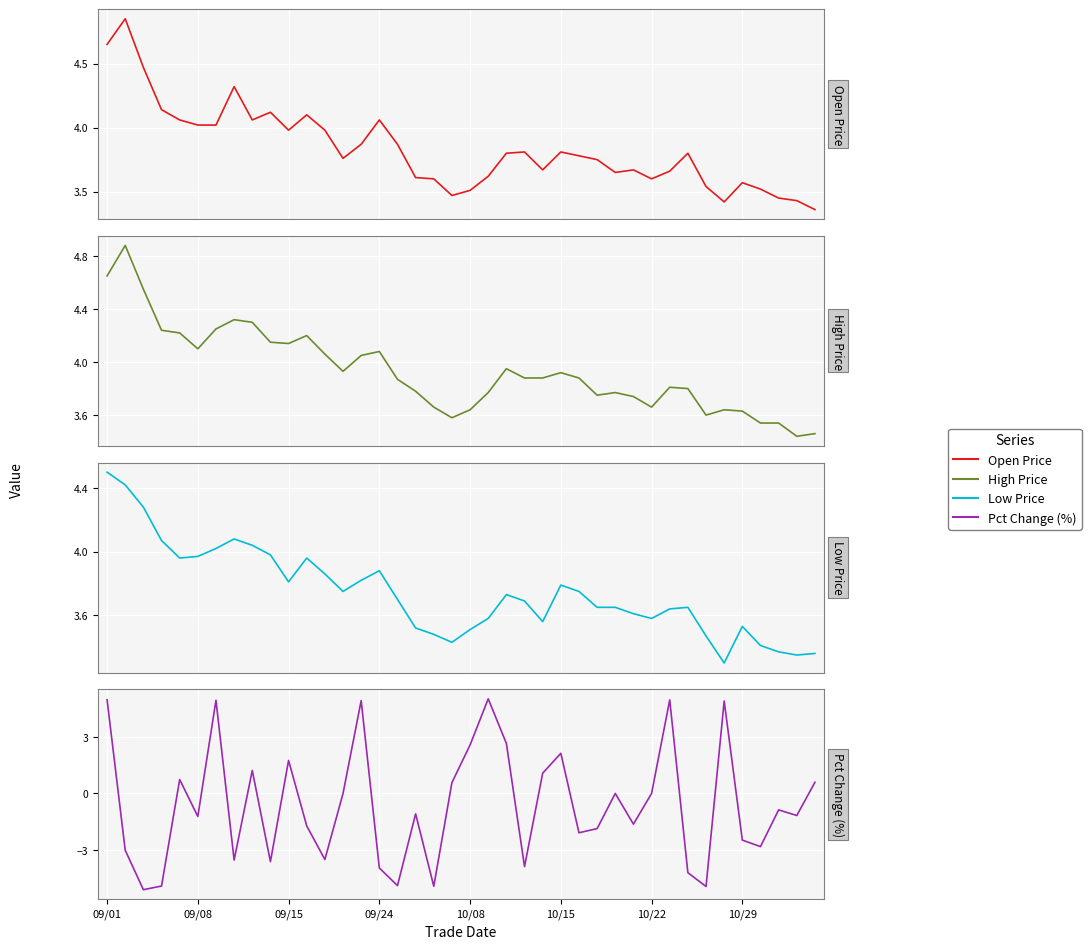

Which series has the widest spread of values?

Pct Change (%)